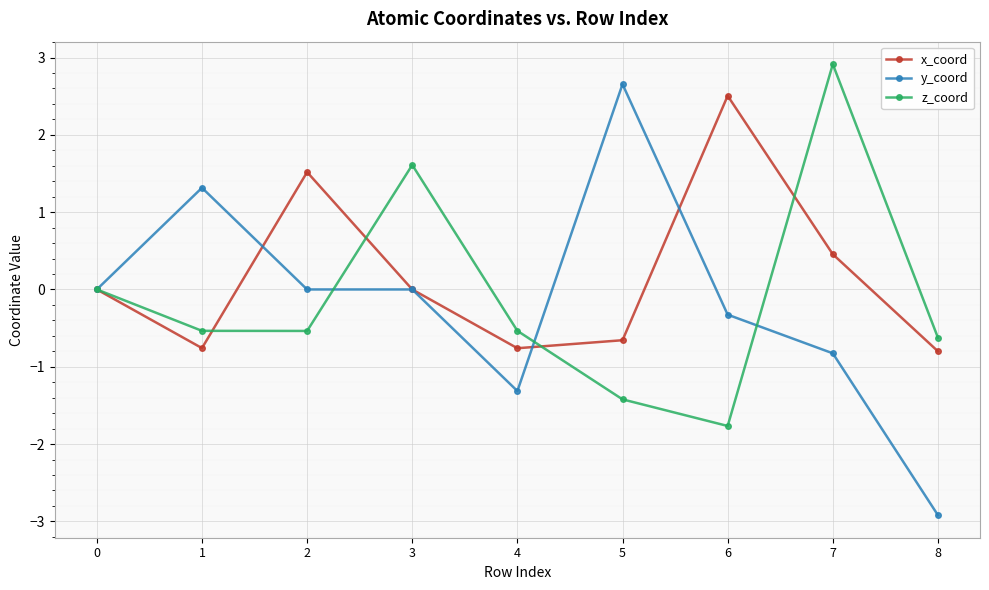

Count the number of categories in the chart.

9